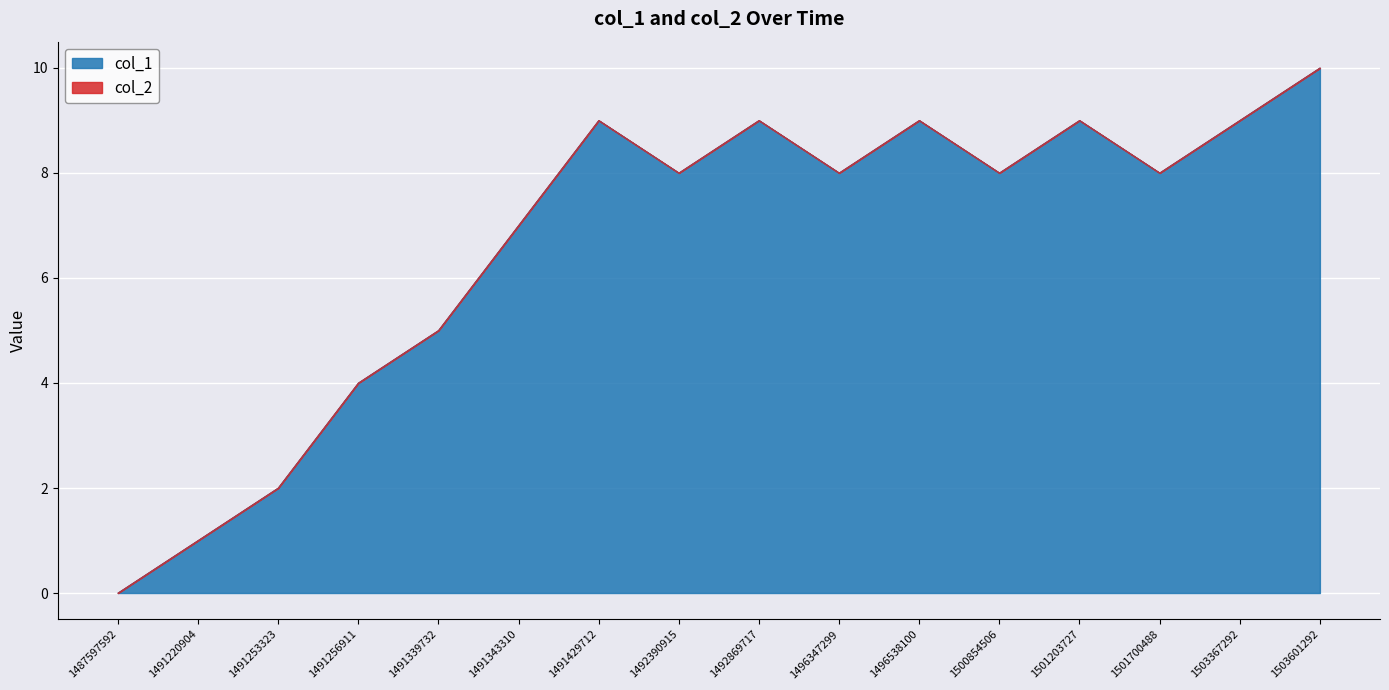

The value at 1501700488 is 11. True or false?

False